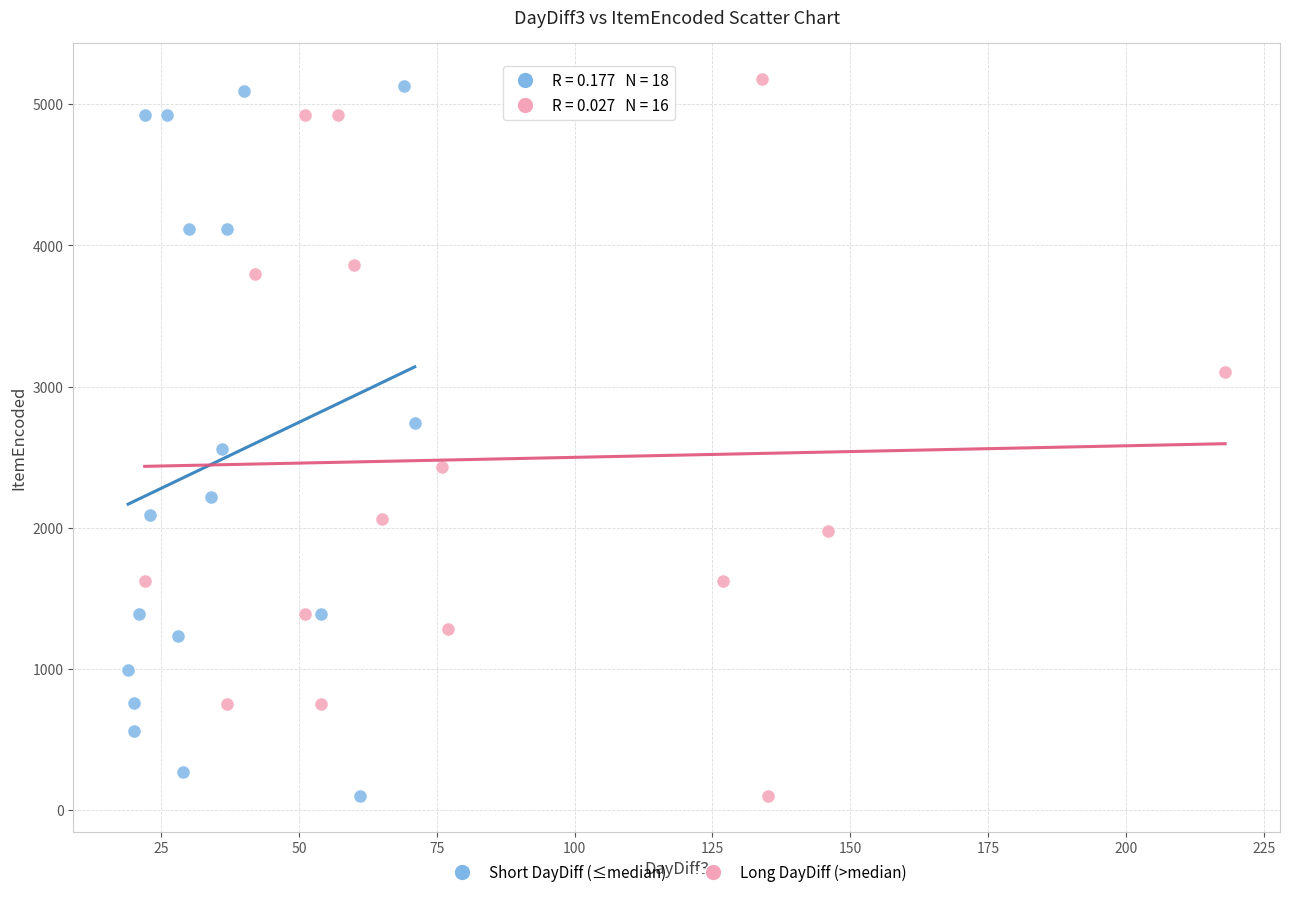

Which series has the largest Y range (max minus min)?

Long DayDiff (>median)